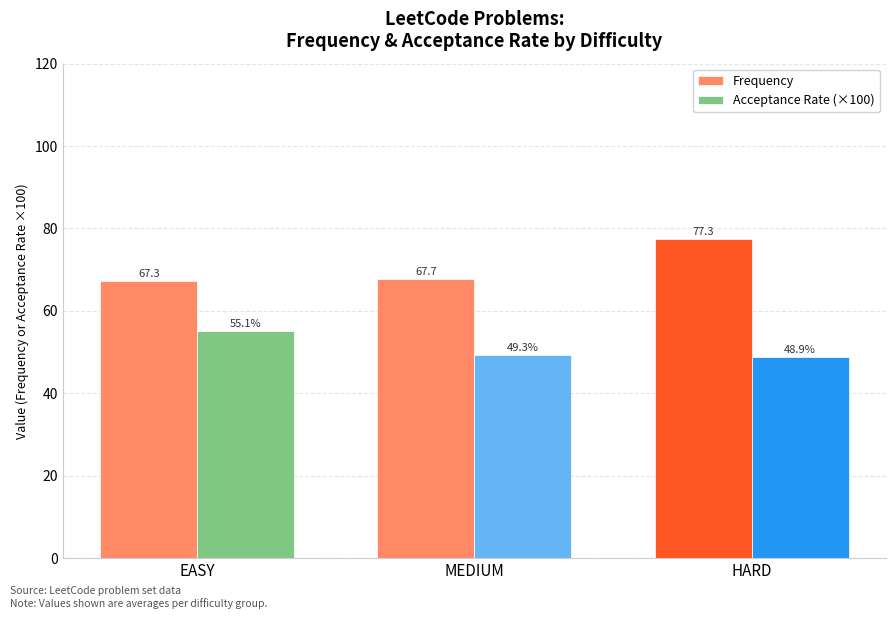

What position from the right is MEDIUM?

2